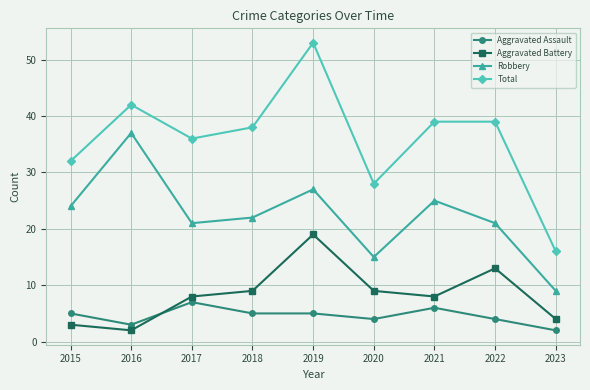

At which category does the chart reach its peak across all series?

2019